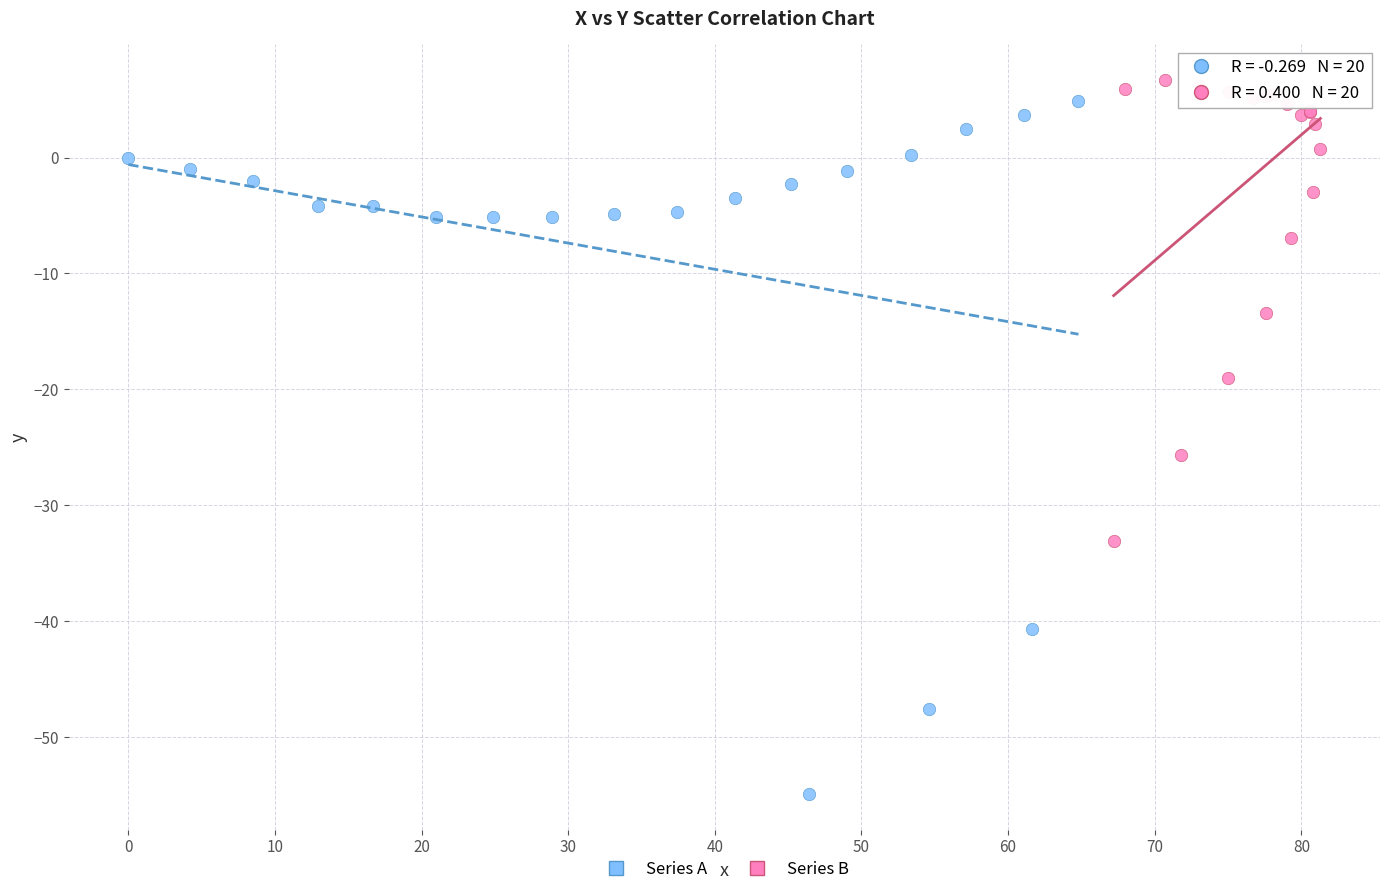

Which series has the widest spread of Y values?

Series A